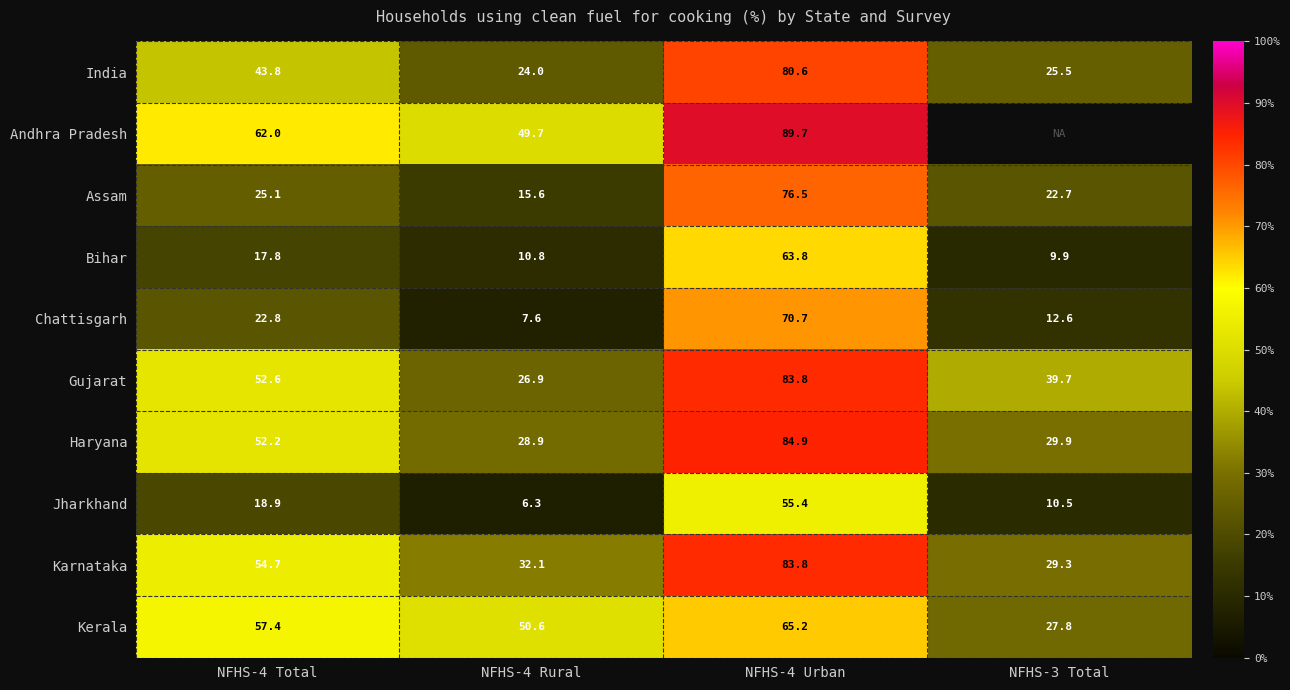

How many values in the Karnataka series exceed 54?

2